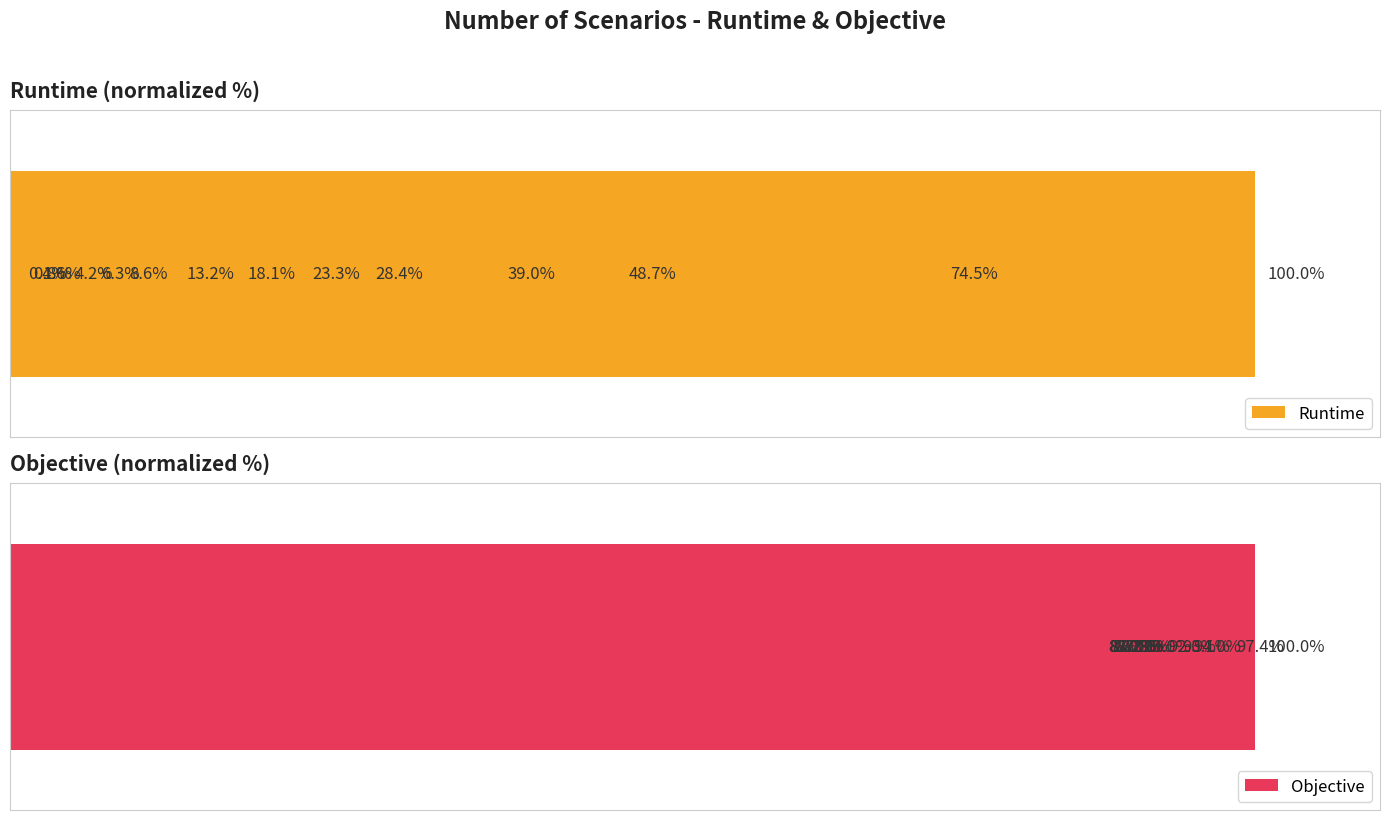

What is the highest value of the Objective series?

100.0